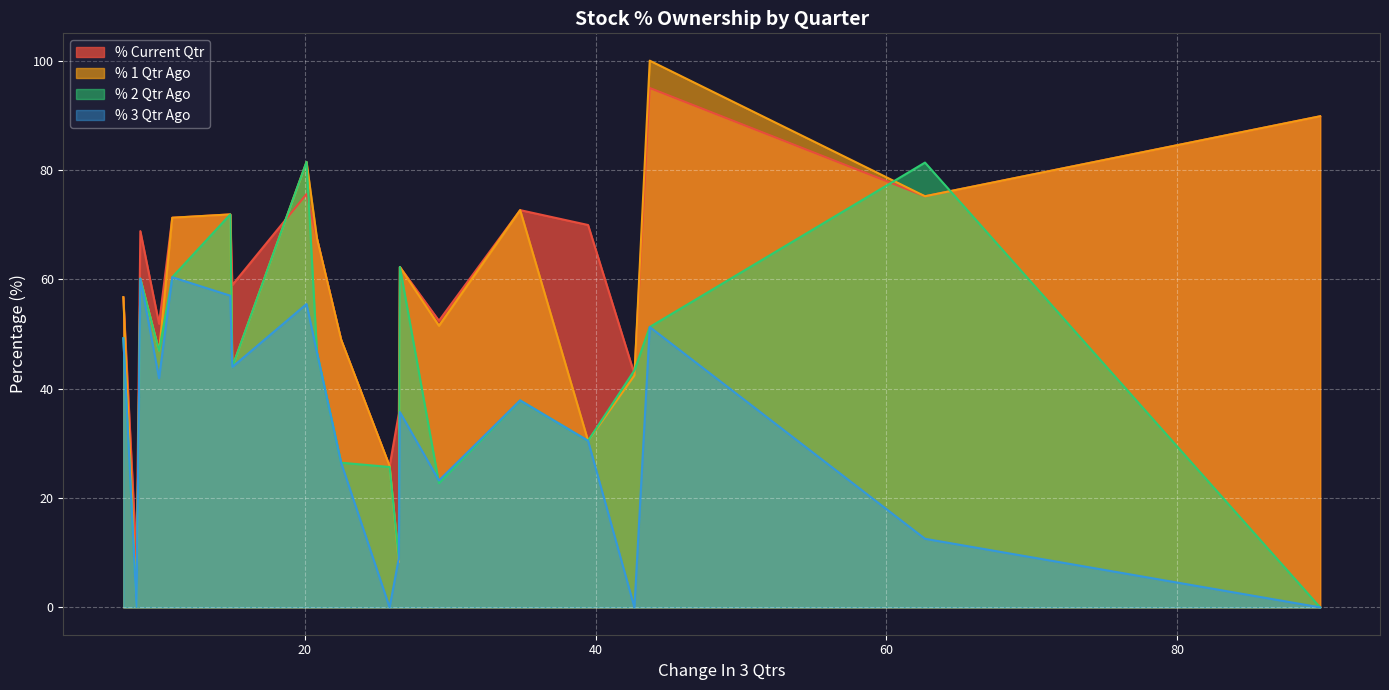

What is the sum of all % Current Qtr values?

1201.3